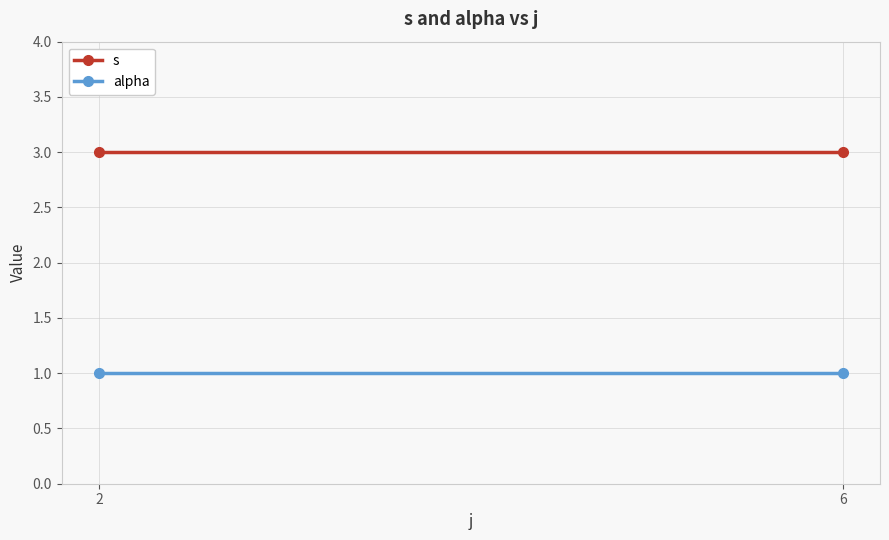

How many distinct data groups are displayed?

2